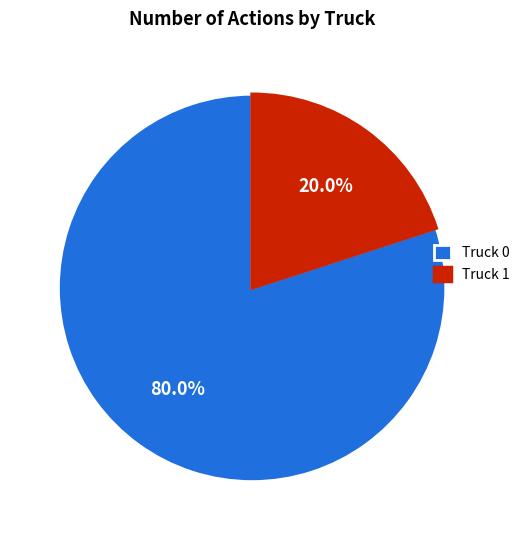

Do Truck 0 and Truck 1 together represent more than half of the pie?

Yes